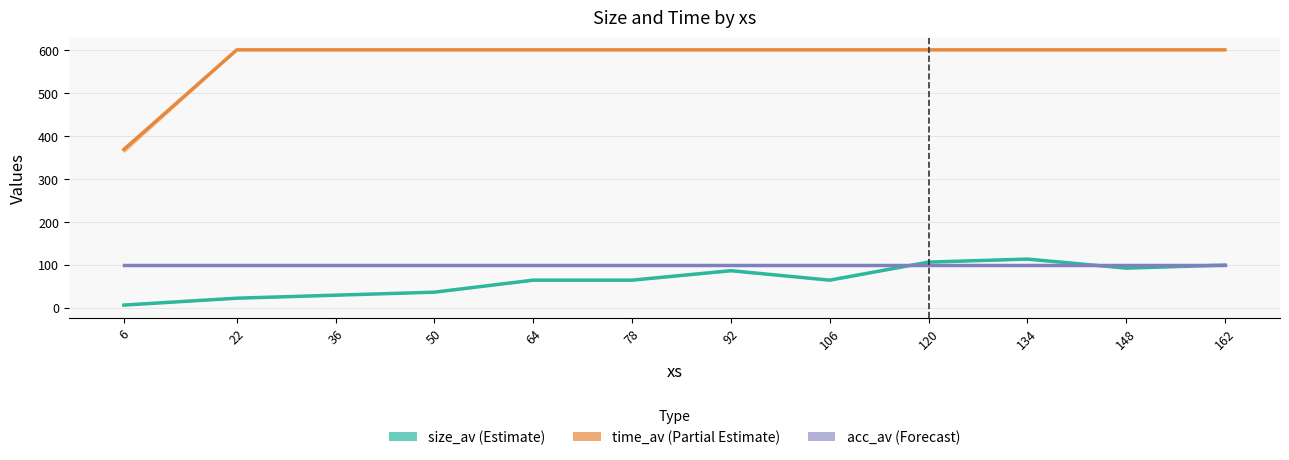

Where is acc_av nearest to the value 100?

6